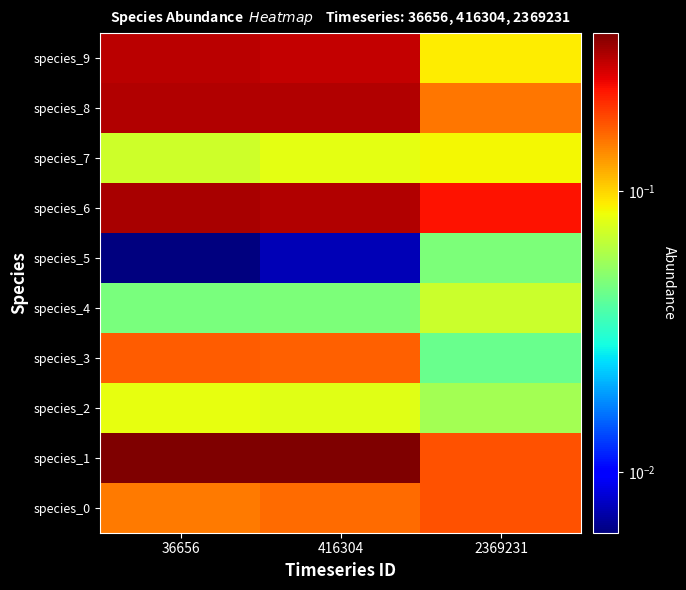

How many categories are shown in the chart?

3